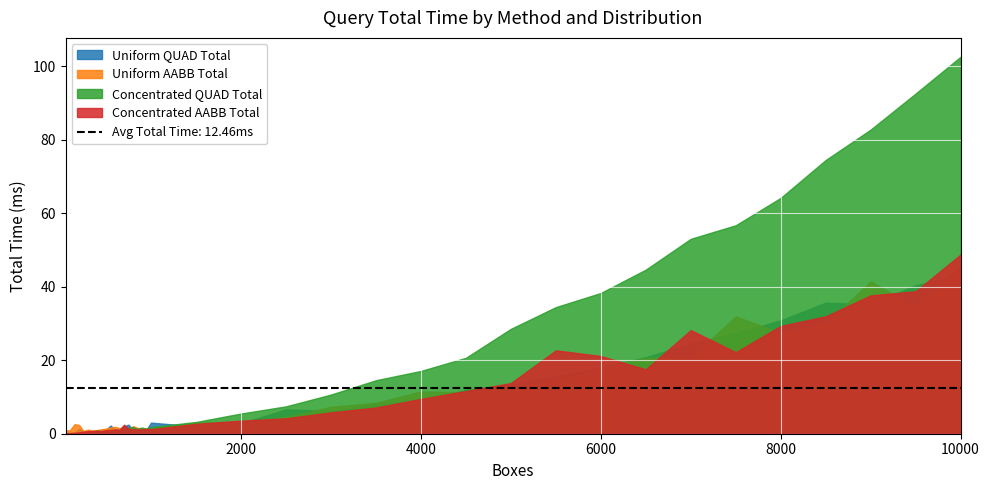

What is the greatest value displayed?

102.6